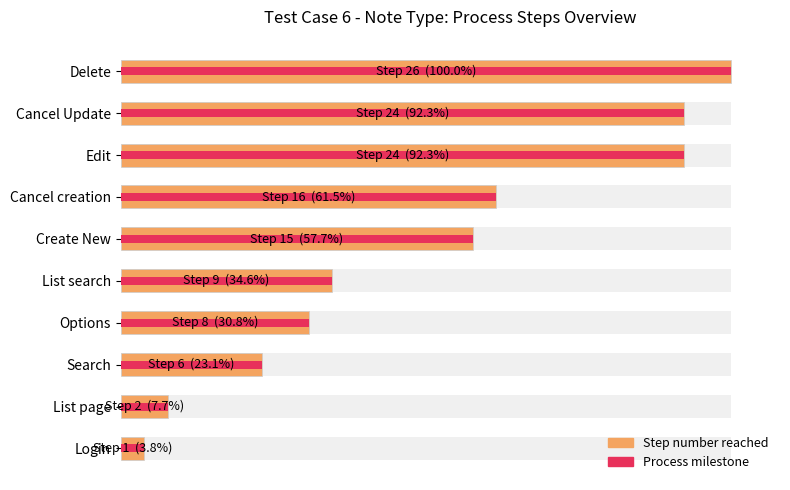

Which series has the largest total across all categories?

Step number reached